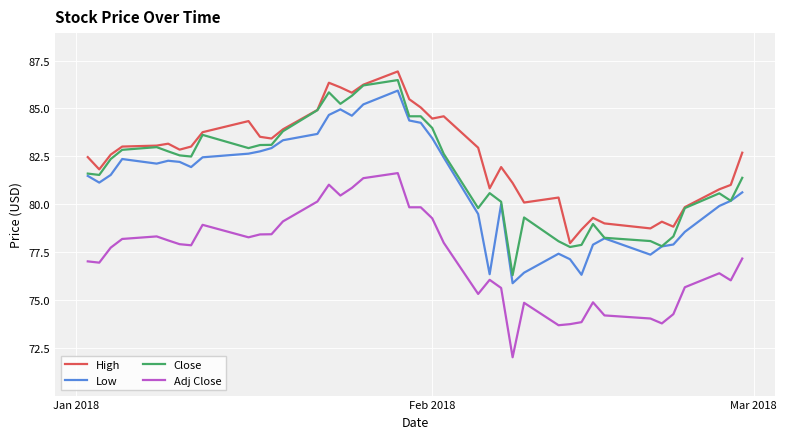

In Low, how many points are lower than both neighbors (excluding endpoints)?

8